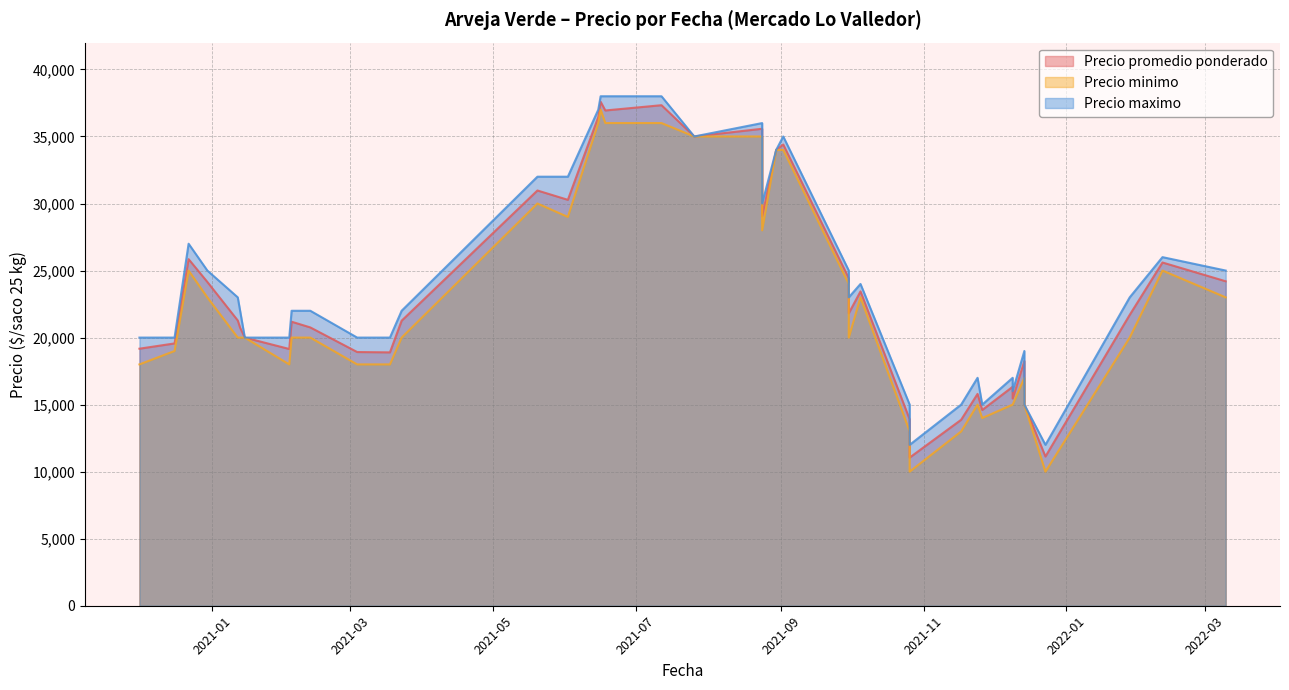

What is the label of the 33rd point from the left?

2020-12-30